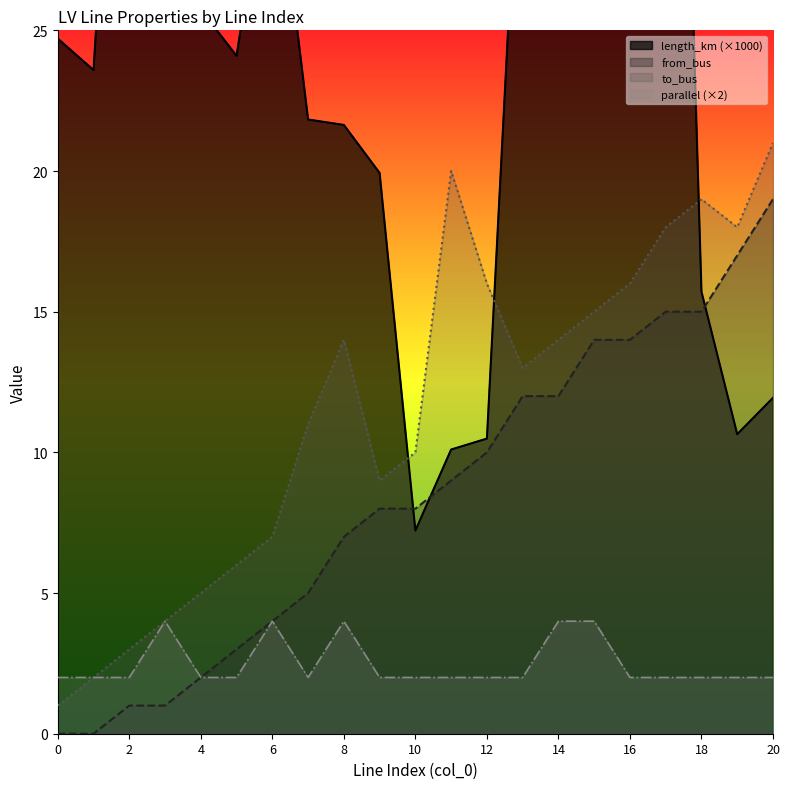

The from_bus series shows 15.0 at 18. True or false?

True